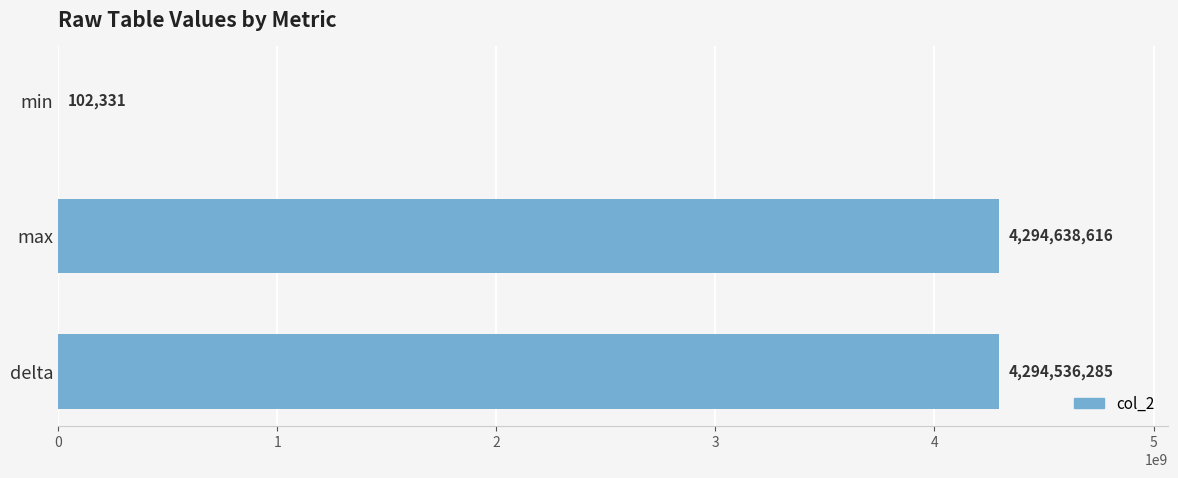

What is the maximum value shown in the chart?

4294638616